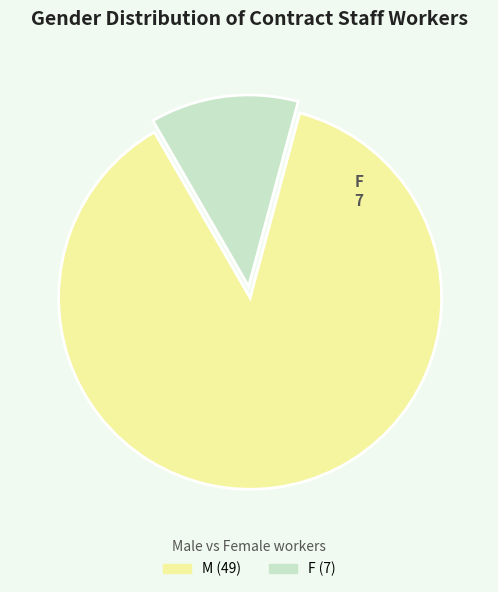

Count the number of slices in the pie.

2